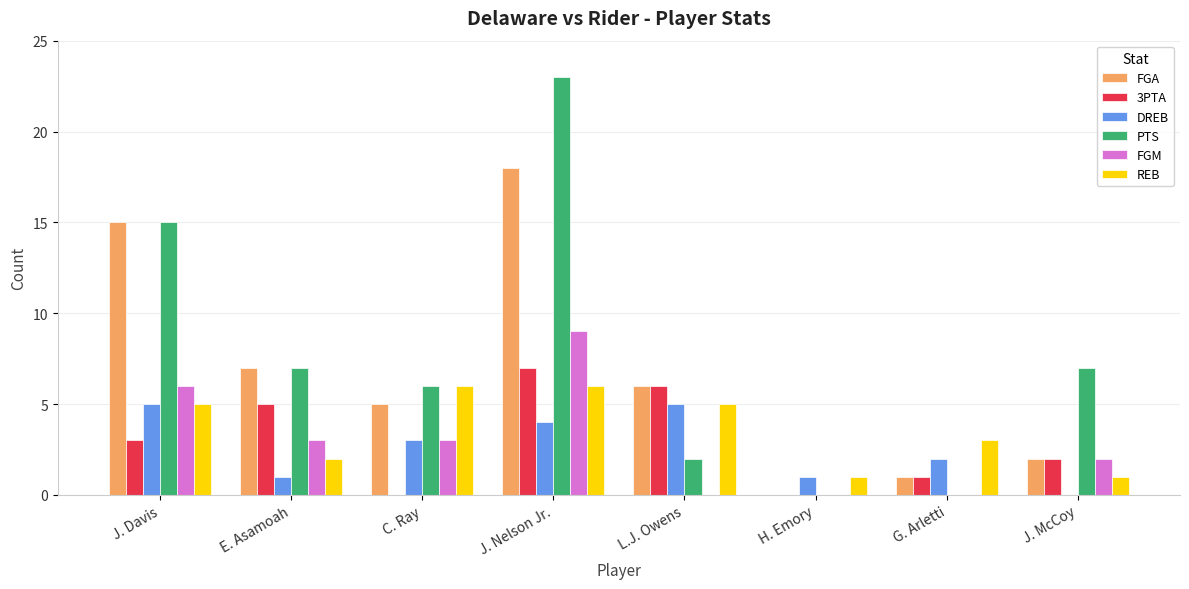

What is the maximum value for FGA?

18